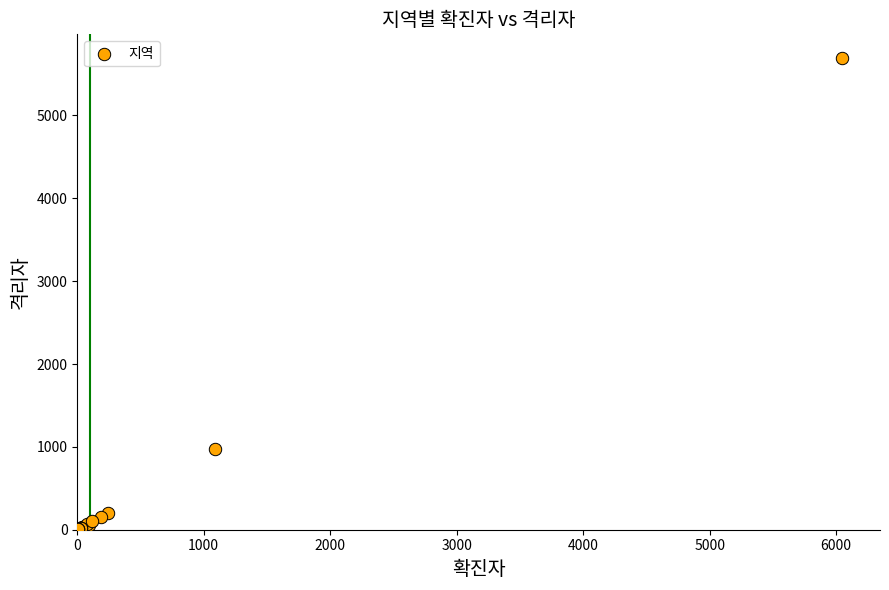

What Y value in the scatter plot is closest to 2849?

971